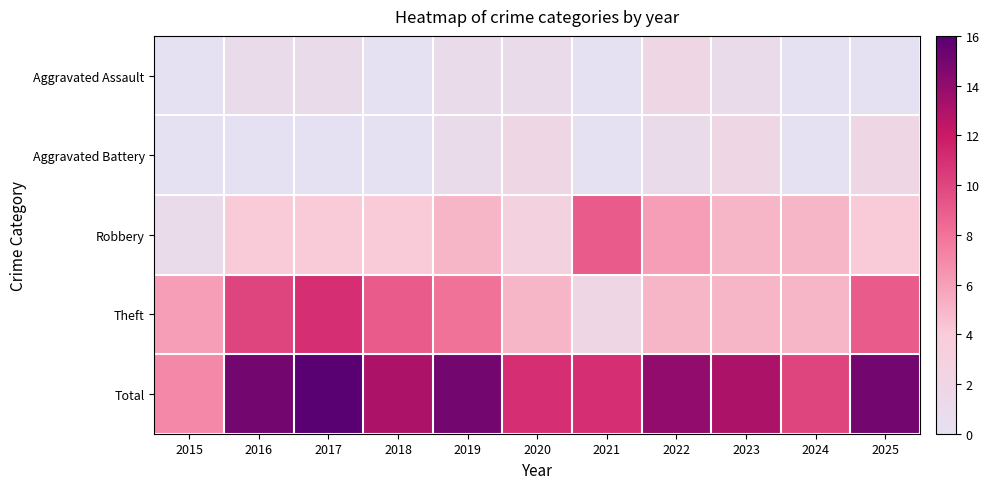

What is the greatest value displayed?

16